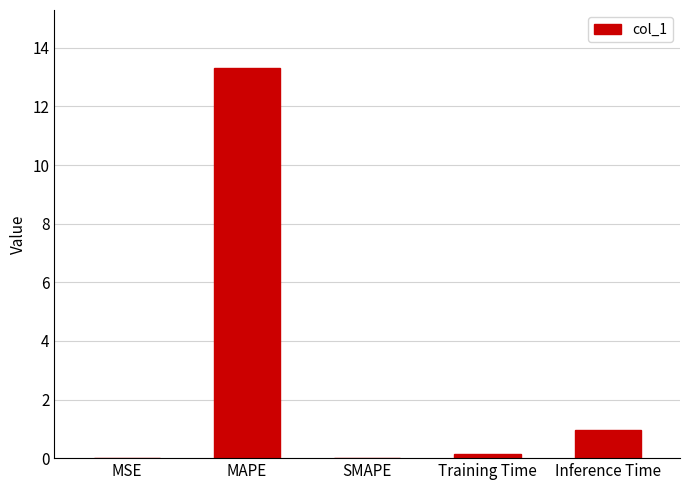

At which label is the value closest to 6?

Inference Time